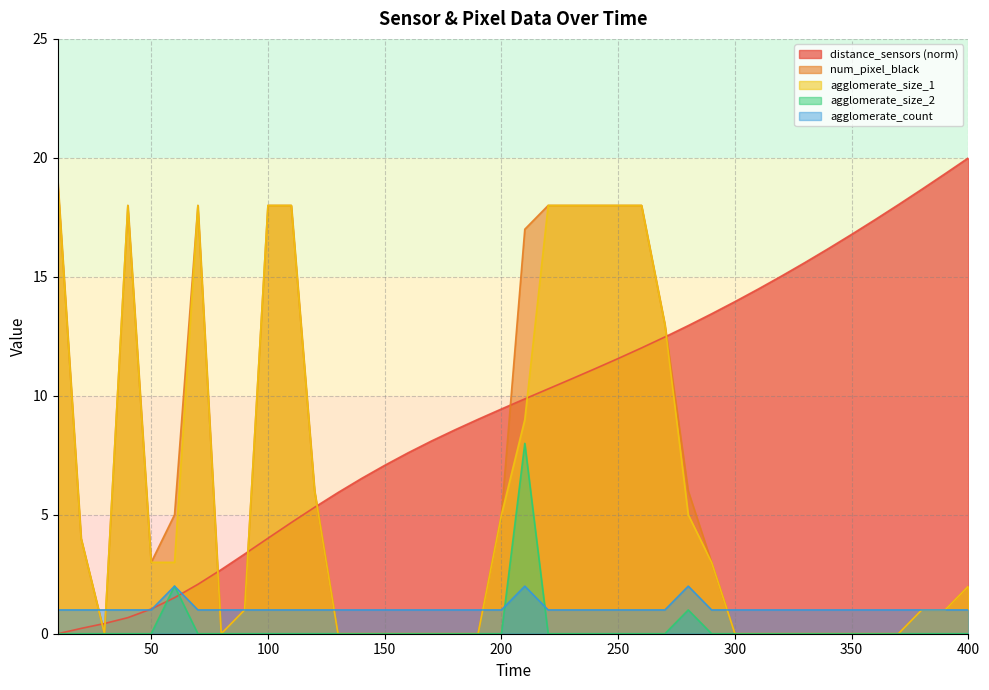

True or false: agglomerate_size_2 and agglomerate_count intersect in this chart.

True